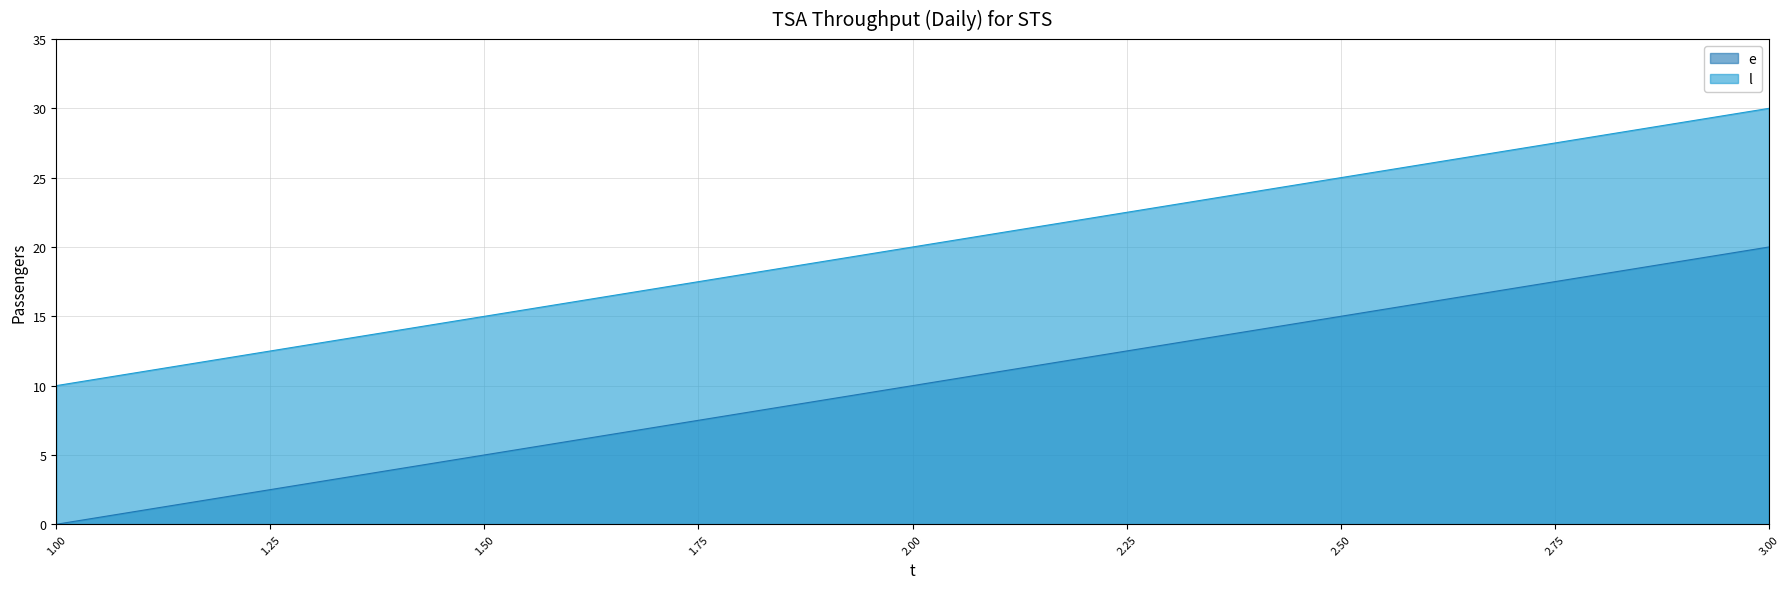

Does the chart have visible grid lines?

Yes